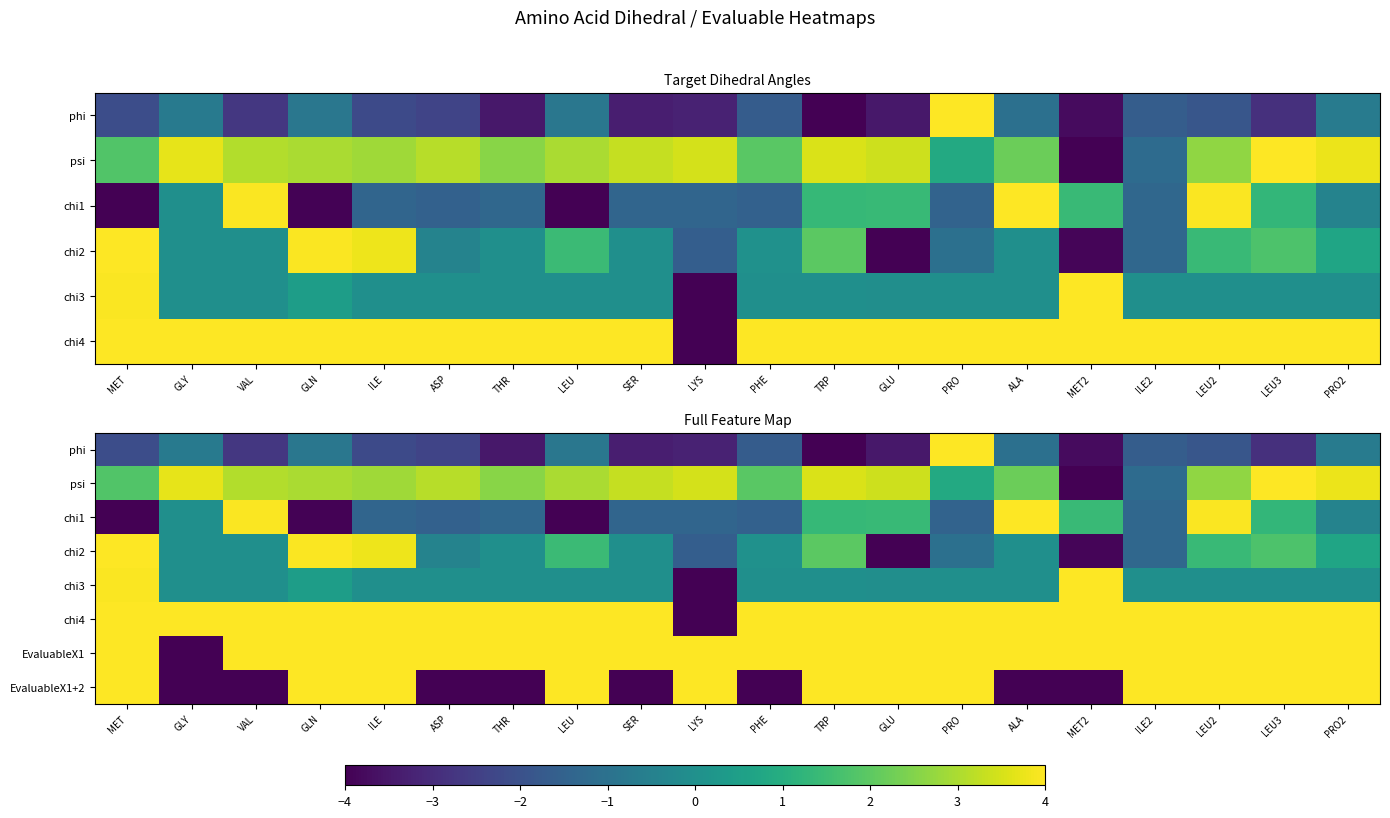

How many positive values does the psi series have?

18